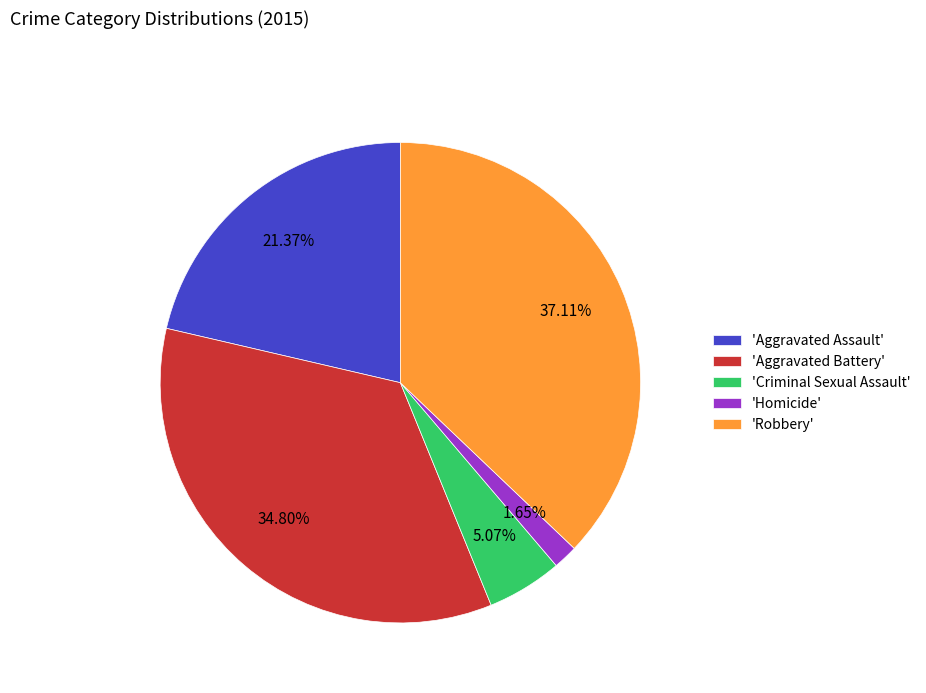

How many segments does this pie chart have?

5